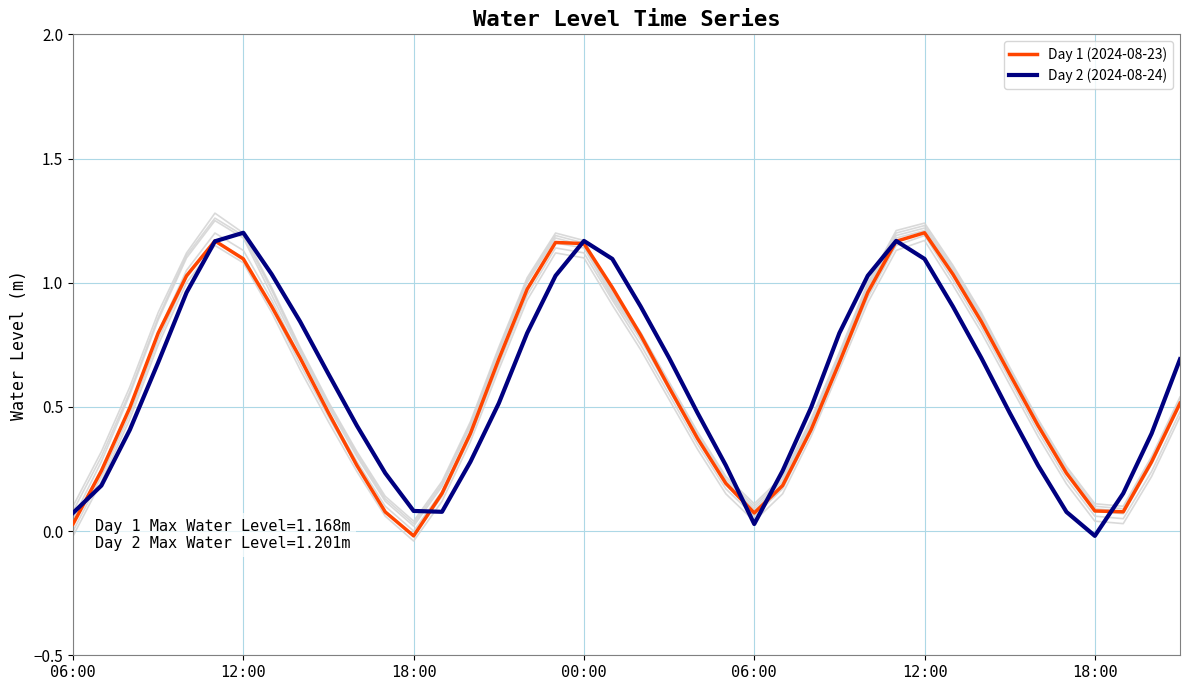

What is the total value across all series at 12:00?

2.3